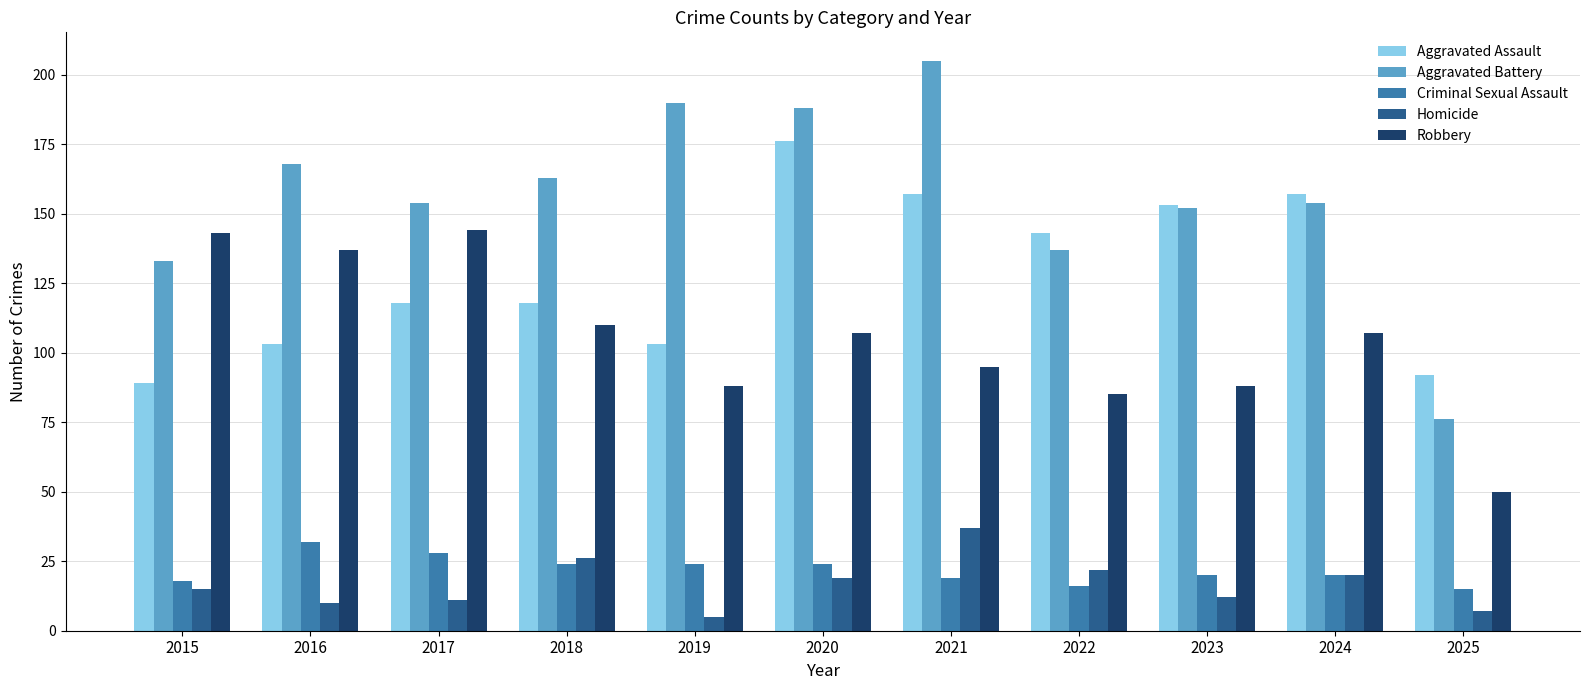

Reading left to right, extract all data points from this chart.

Aggravated Assault: 2015=89	2016=103	2017=118	2018=118	2019=103	2020=176	2021=157	2022=143	2023=153	2024=157	2025=92
Aggravated Battery: 2015=133	2016=168	2017=154	2018=163	2019=190	2020=188	2021=205	2022=137	2023=152	2024=154	2025=76
Criminal Sexual Assault: 2015=18	2016=32	2017=28	2018=24	2019=24	2020=24	2021=19	2022=16	2023=20	2024=20	2025=15
Homicide: 2015=15	2016=10	2017=11	2018=26	2019=5	2020=19	2021=37	2022=22	2023=12	2024=20	2025=7
Robbery: 2015=143	2016=137	2017=144	2018=110	2019=88	2020=107	2021=95	2022=85	2023=88	2024=107	2025=50